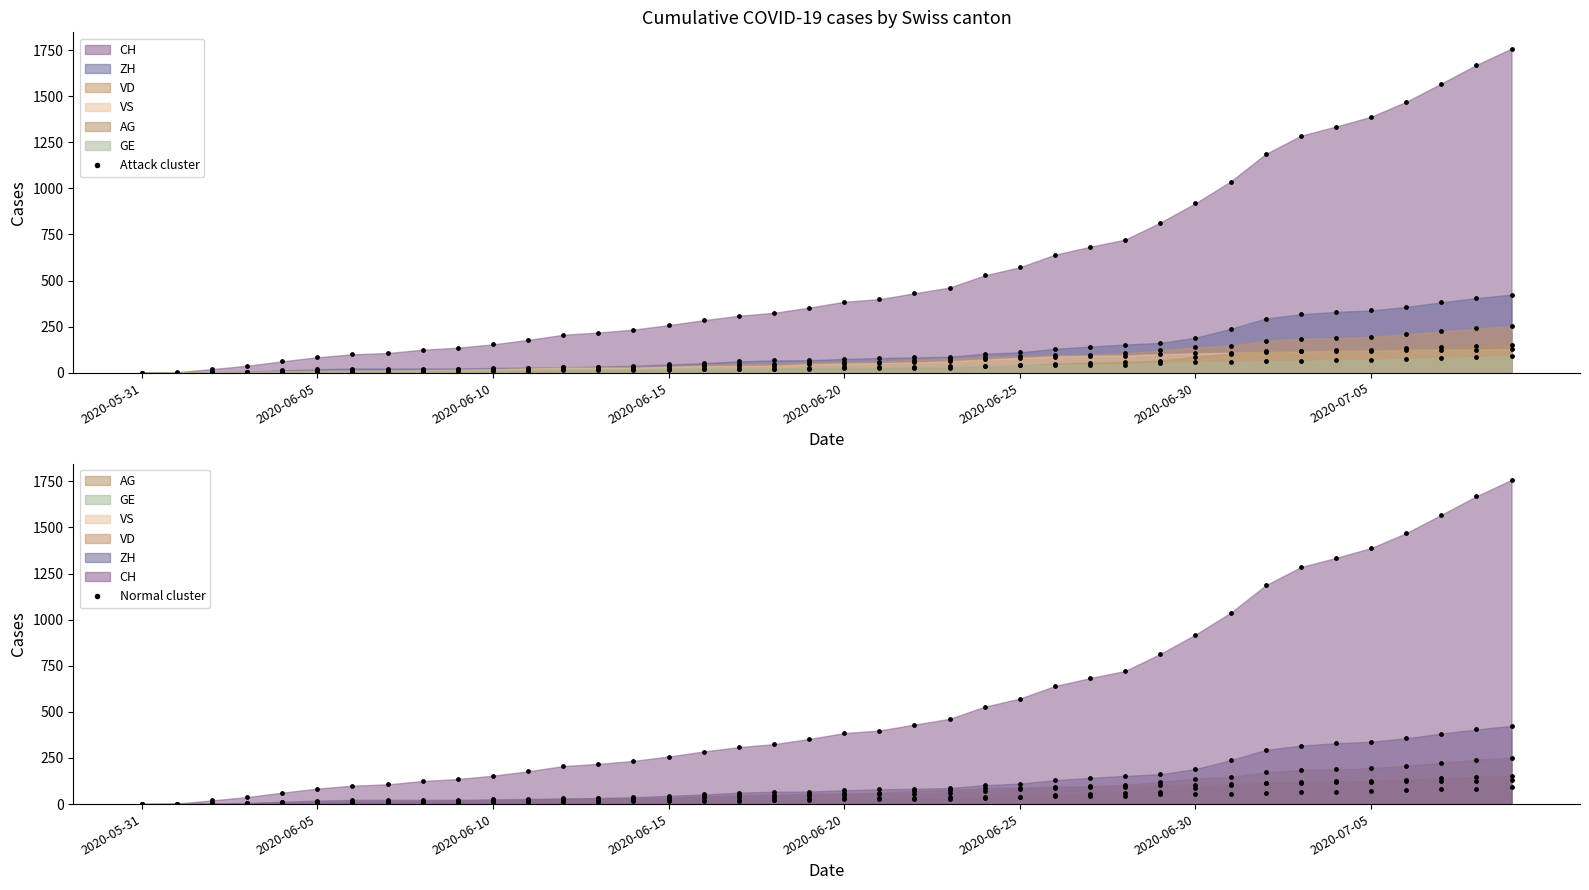

Is the value of AG at 2020-07-02 greater than the value of CH at 2020-06-29?

No